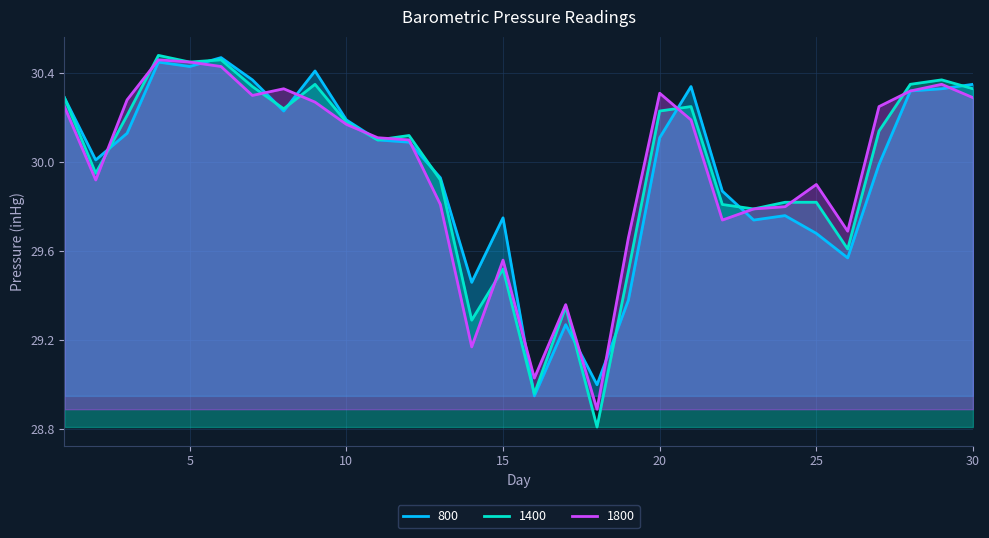

List the labels in order of 1800 value, largest first.

4, 5, 6, 29, 8, 28, 20, 7, 30, 3, 9, 1, 27, 21, 10, 11, 12, 2, 25, 13, 24, 23, 22, 26, 19, 15, 17, 14, 16, 18